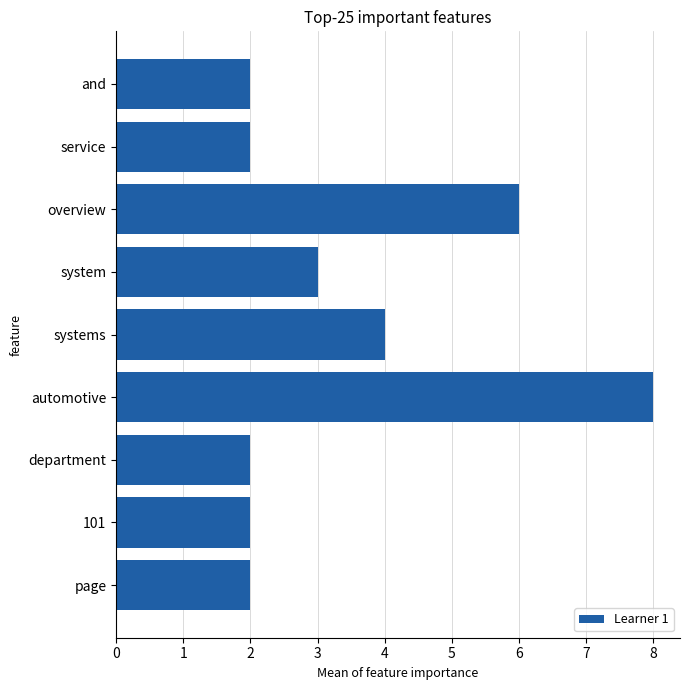

What is the value of the 5th bar from the top?

4